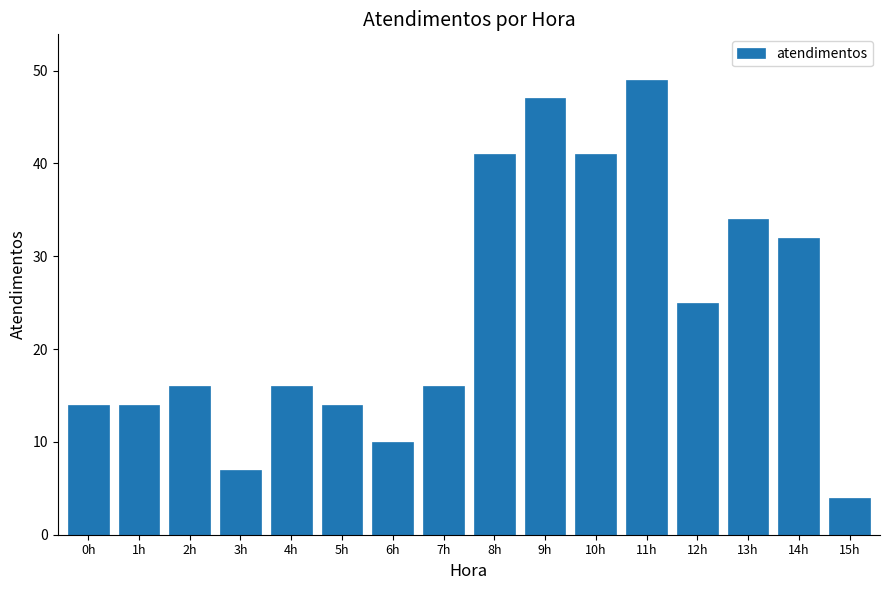

Reading left to right, extract all data points from this chart.

0h=14	1h=14	2h=16	3h=7	4h=16	5h=14	6h=10	7h=16	8h=41	9h=47	10h=41	11h=49	12h=25	13h=34	14h=32	15h=4